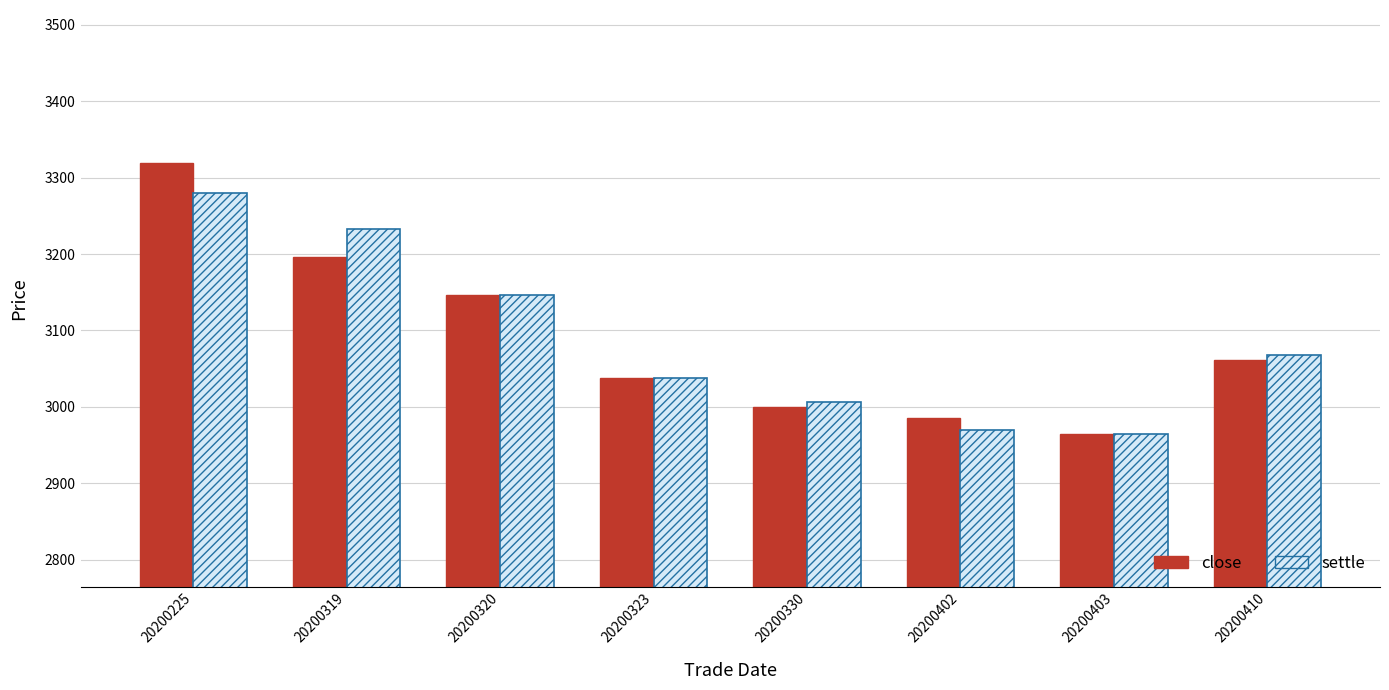

Read the settle value at 20200323, to the nearest 10.

3040